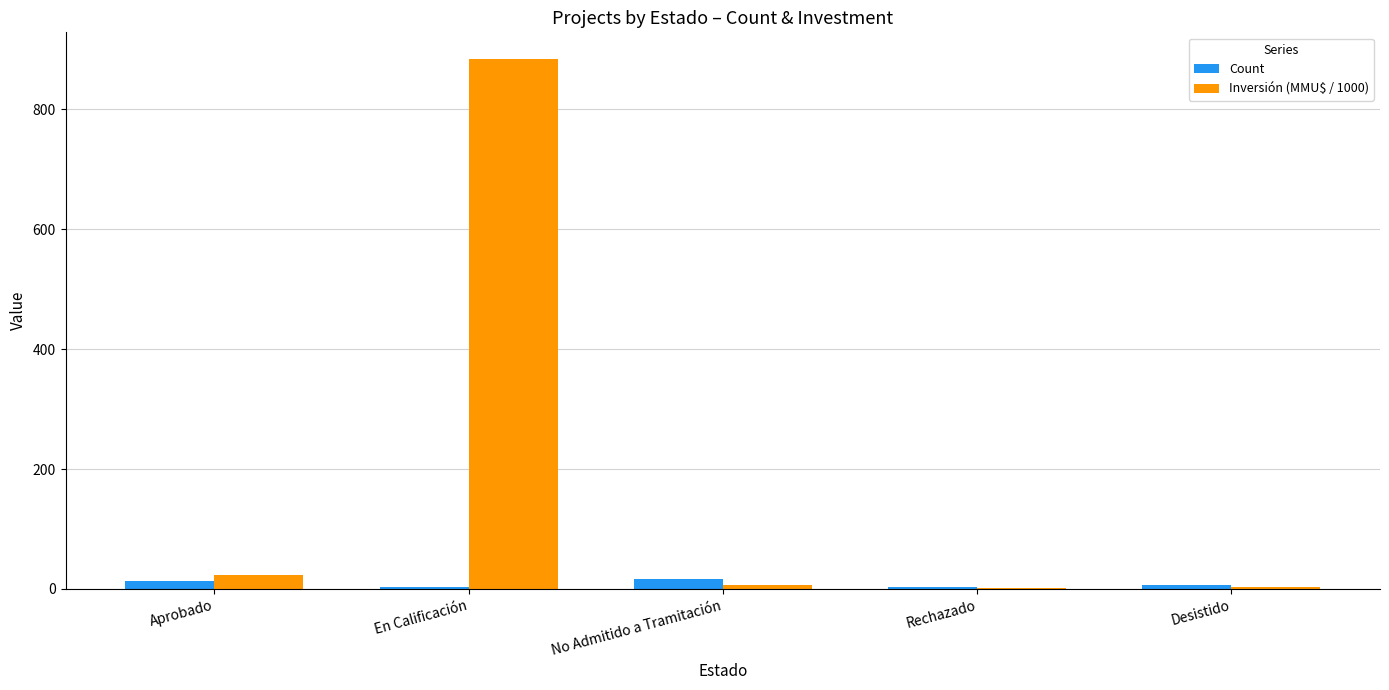

What is the sum of all Count values?

42.0